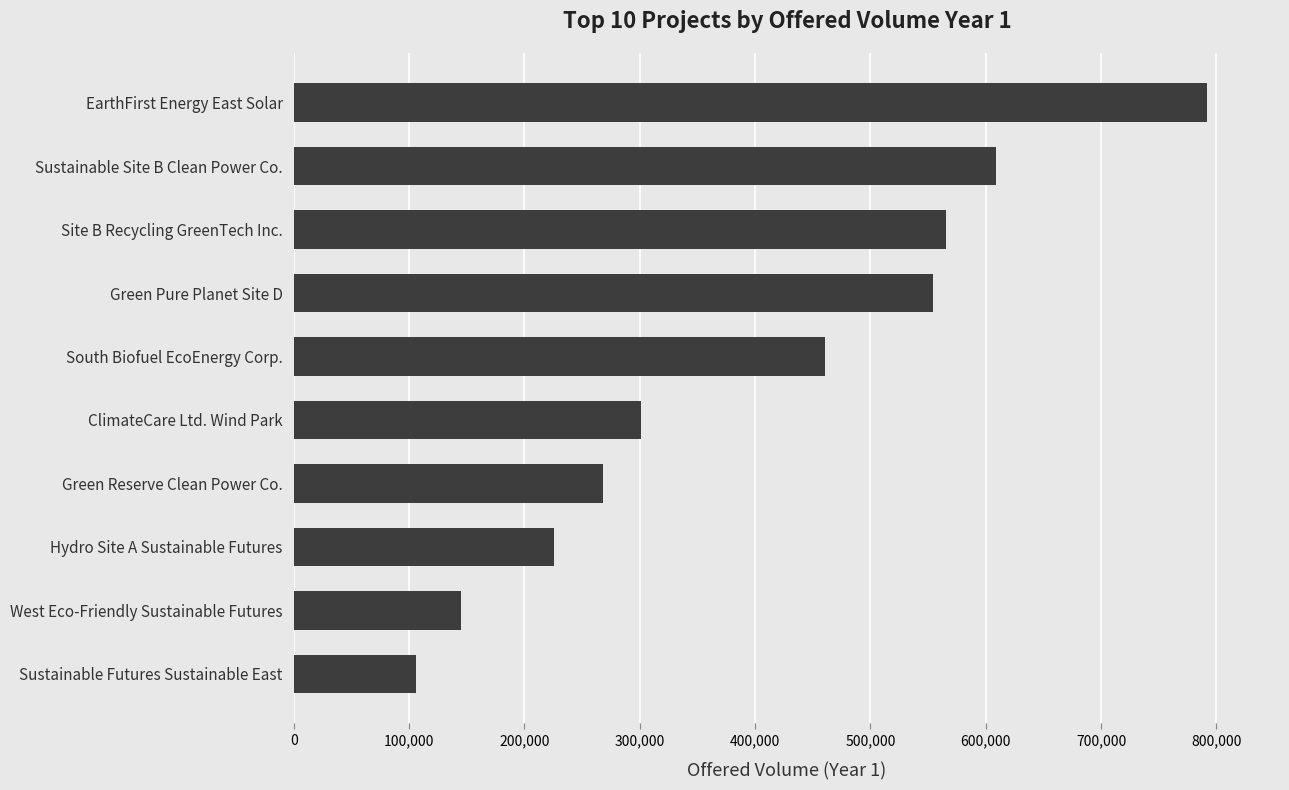

The chart shows a value of 225765 at Hydro Site A Sustainable Futures. True or false?

True